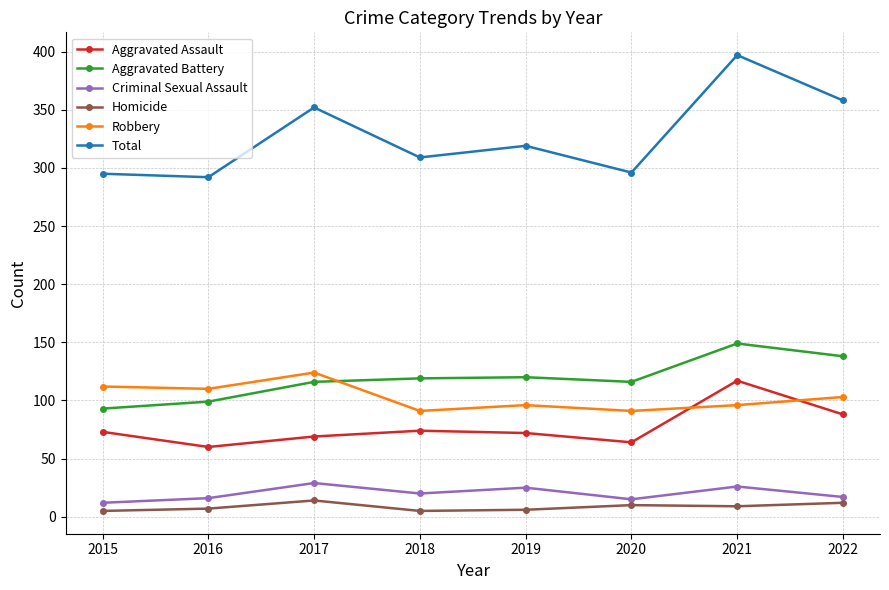

Is it true that Total equals 214 at 2022?

False